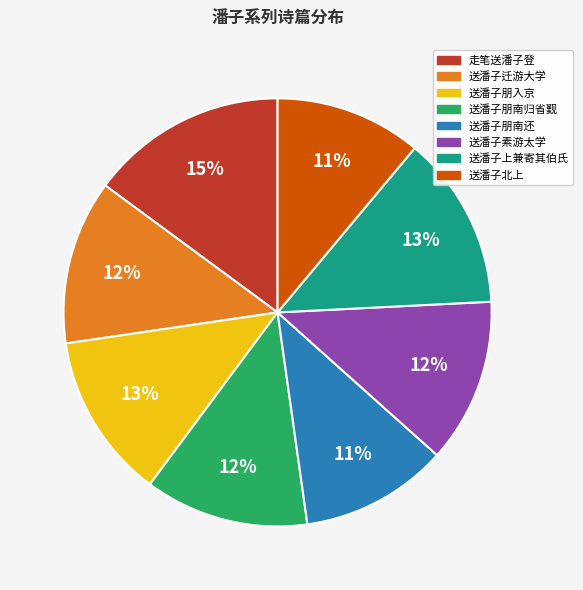

To the nearest percent, what is the average slice percentage?

12%